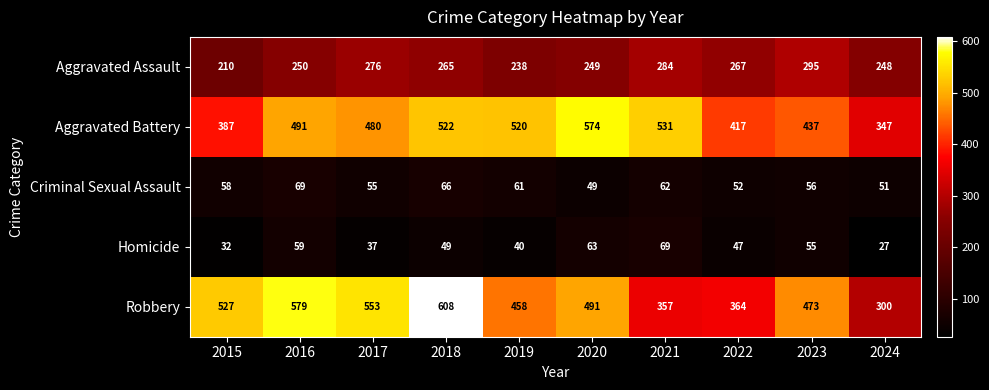

What value does the Aggravated Battery series have at 2021, to the nearest 5?

530